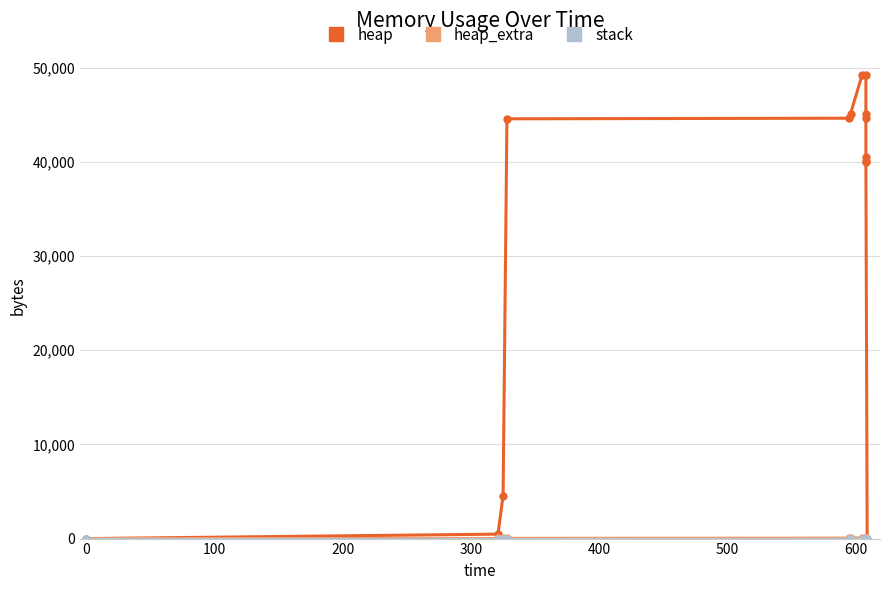

Which series changed the most between 100 and 500?

heap